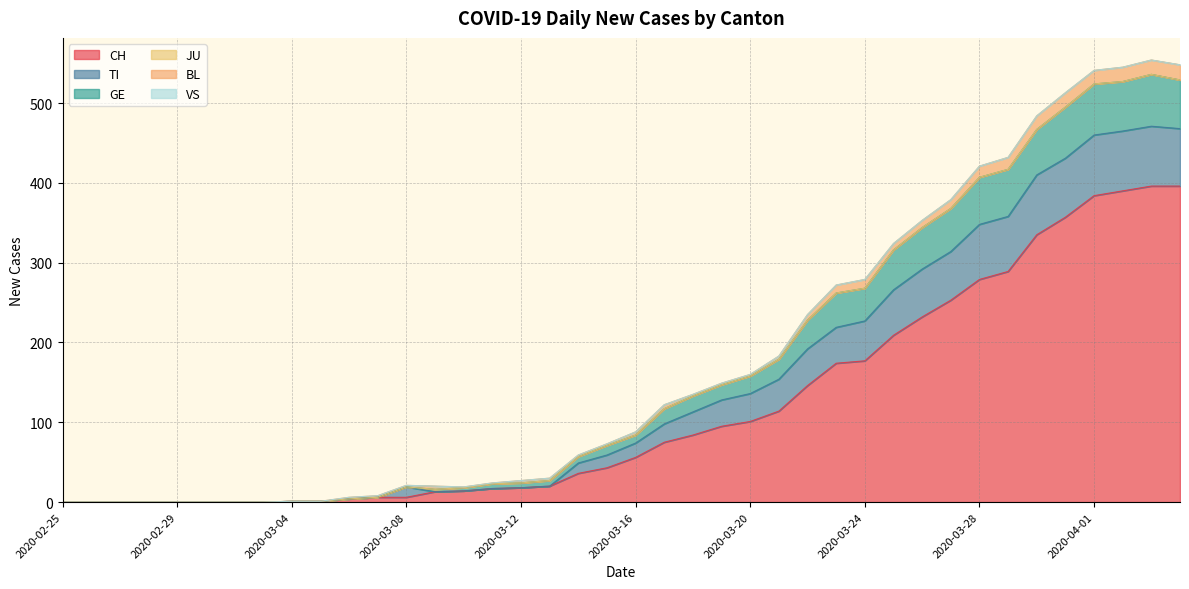

True or false: CH and GE intersect in this chart.

False